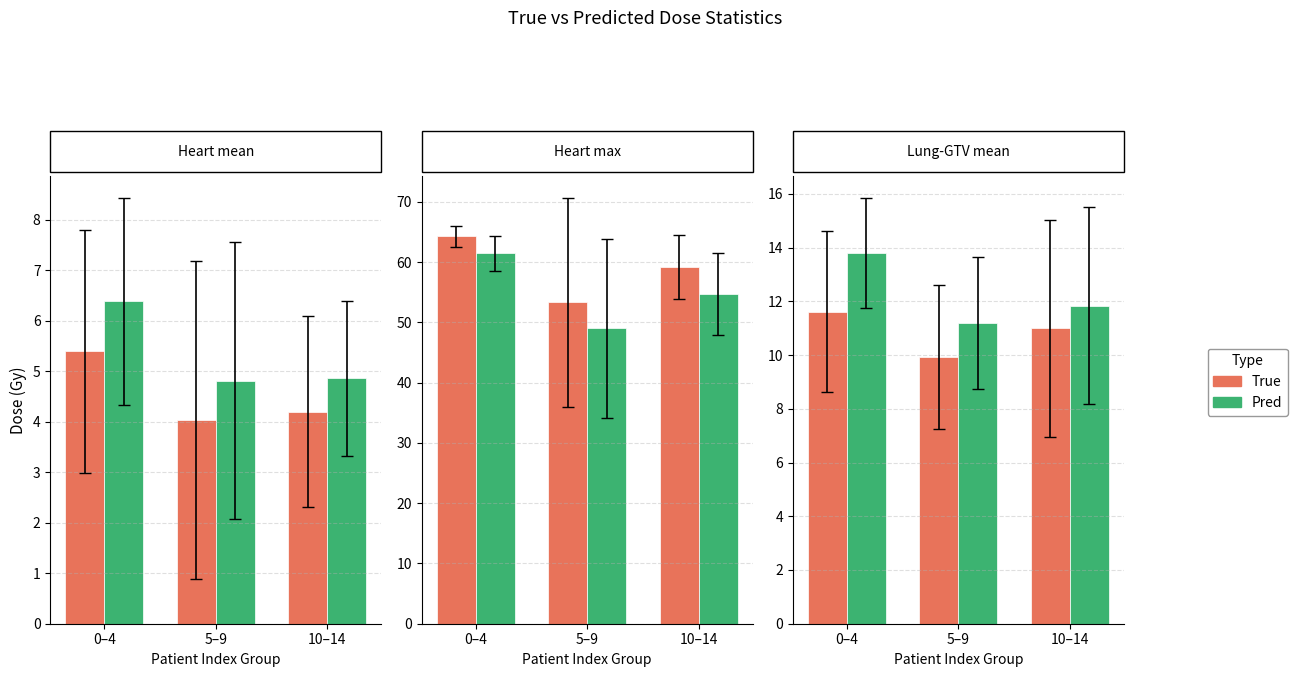

How many distinct data groups are displayed?

2